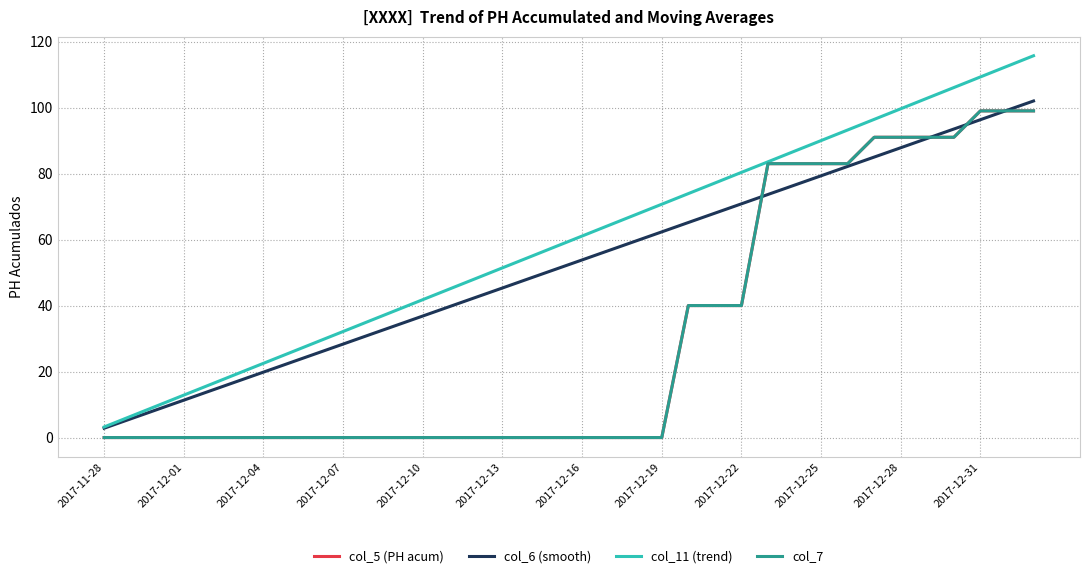

Does the chart display data point markers on the line(s)?

No